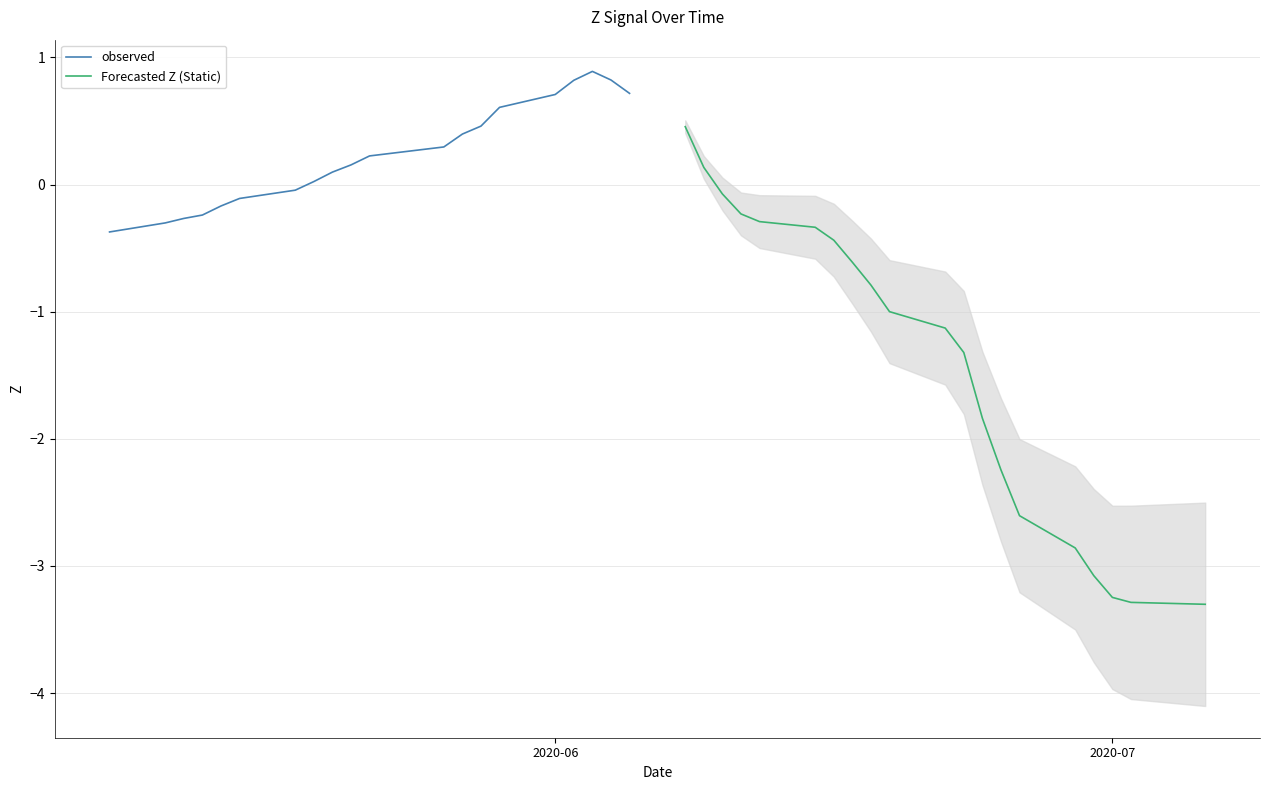

List the series in order of their overall mean, lowest first.

Forecasted Z (Static), observed